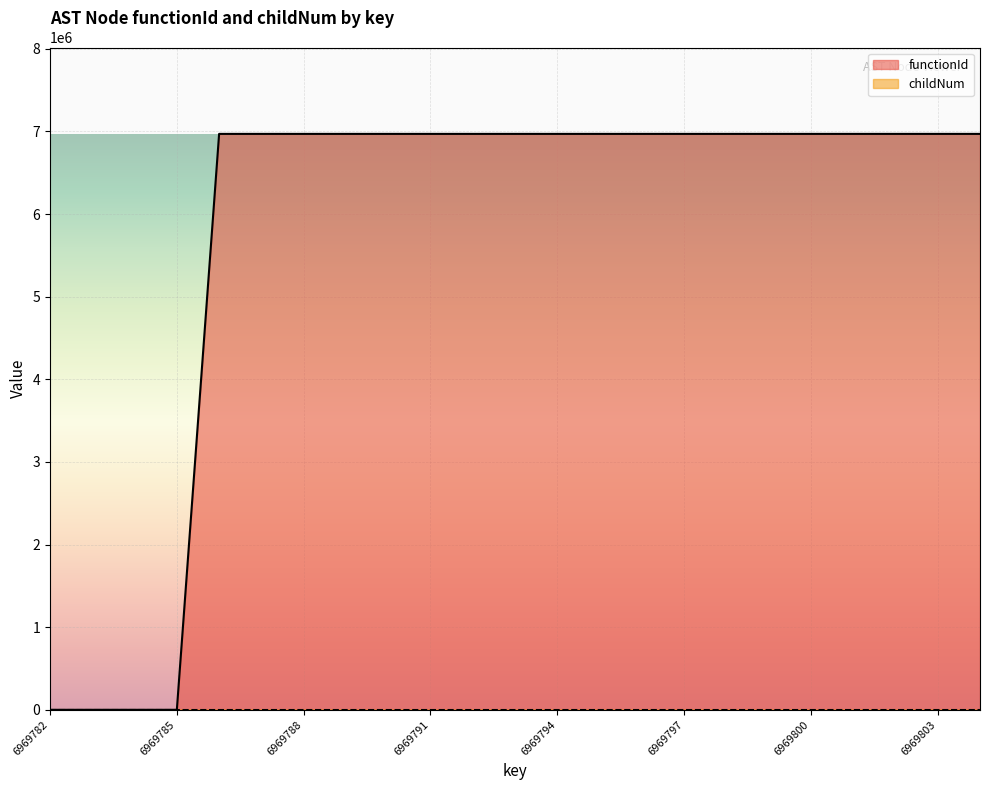

What is the difference between the maximum and minimum values in the functionId series?

6969783